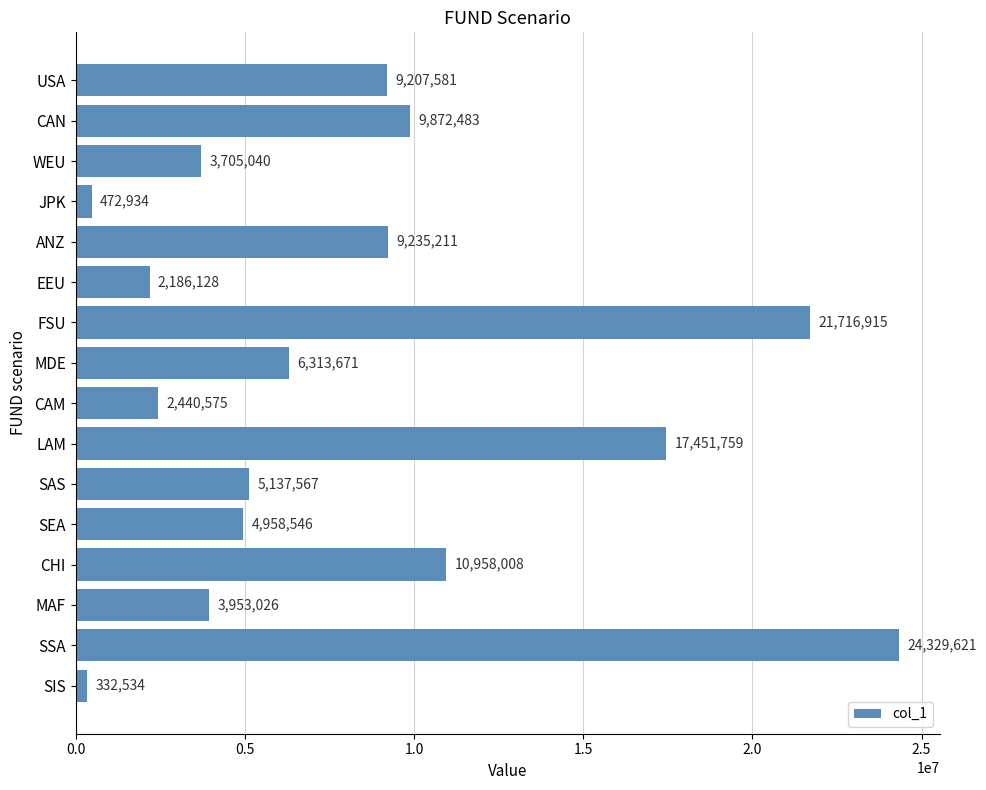

What position from the top is SSA?

15